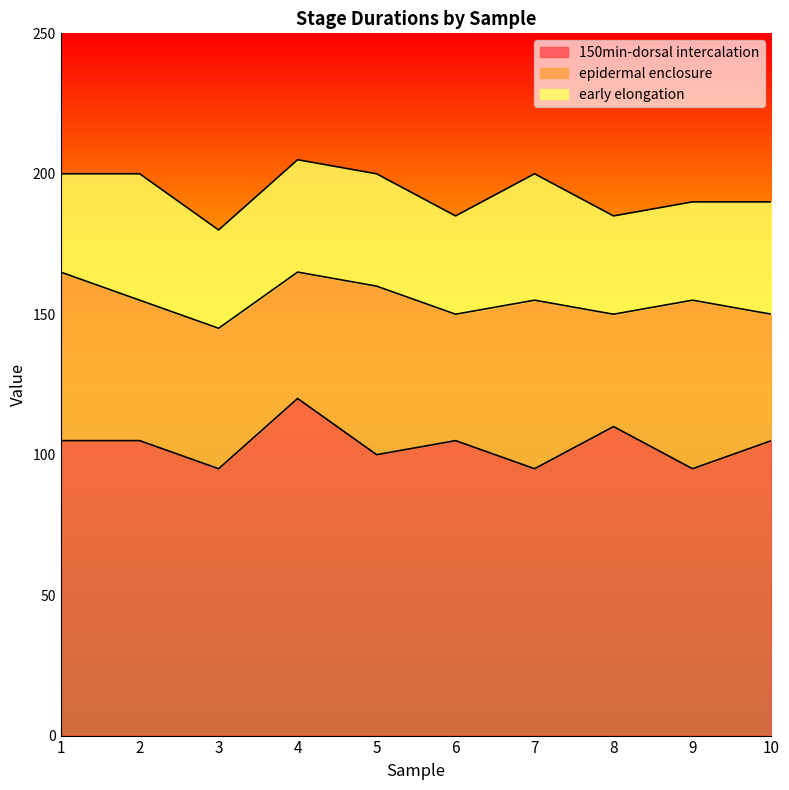

What is the highest value of the 150min-dorsal intercalation series?

120